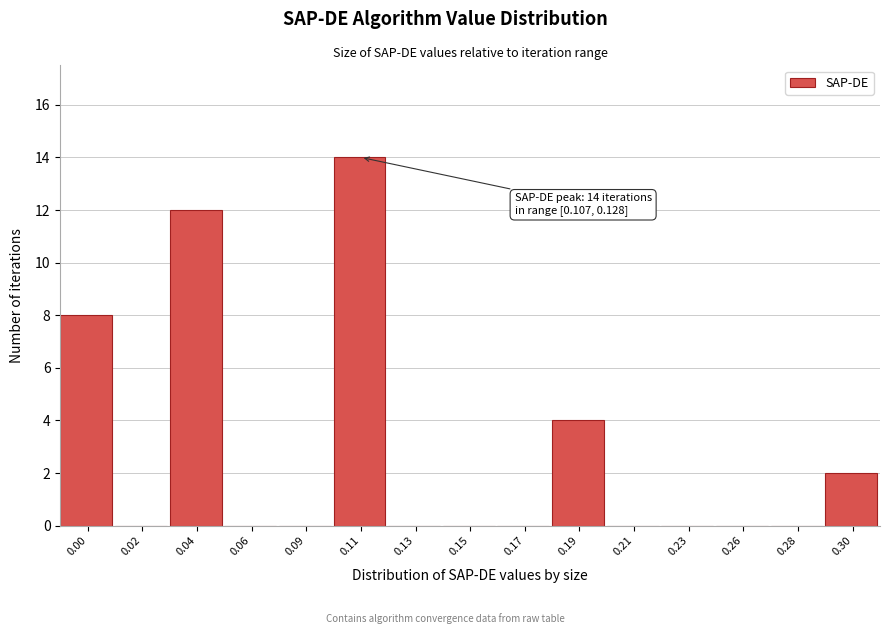

Reading left to right, extract all data points from this chart.

0.00=8	0.02=0	0.04=12	0.06=0	0.09=0	0.11=14	0.13=0	0.15=0	0.17=0	0.19=4	0.21=0	0.23=0	0.26=0	0.28=0	0.30=2